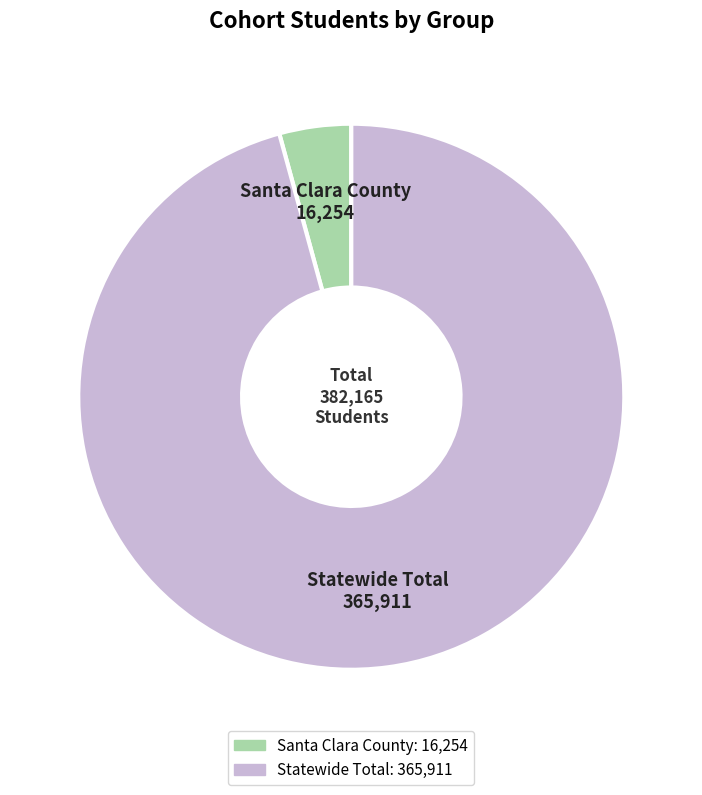

Rank the categories by value from highest to lowest.

Statewide Total, Santa Clara County